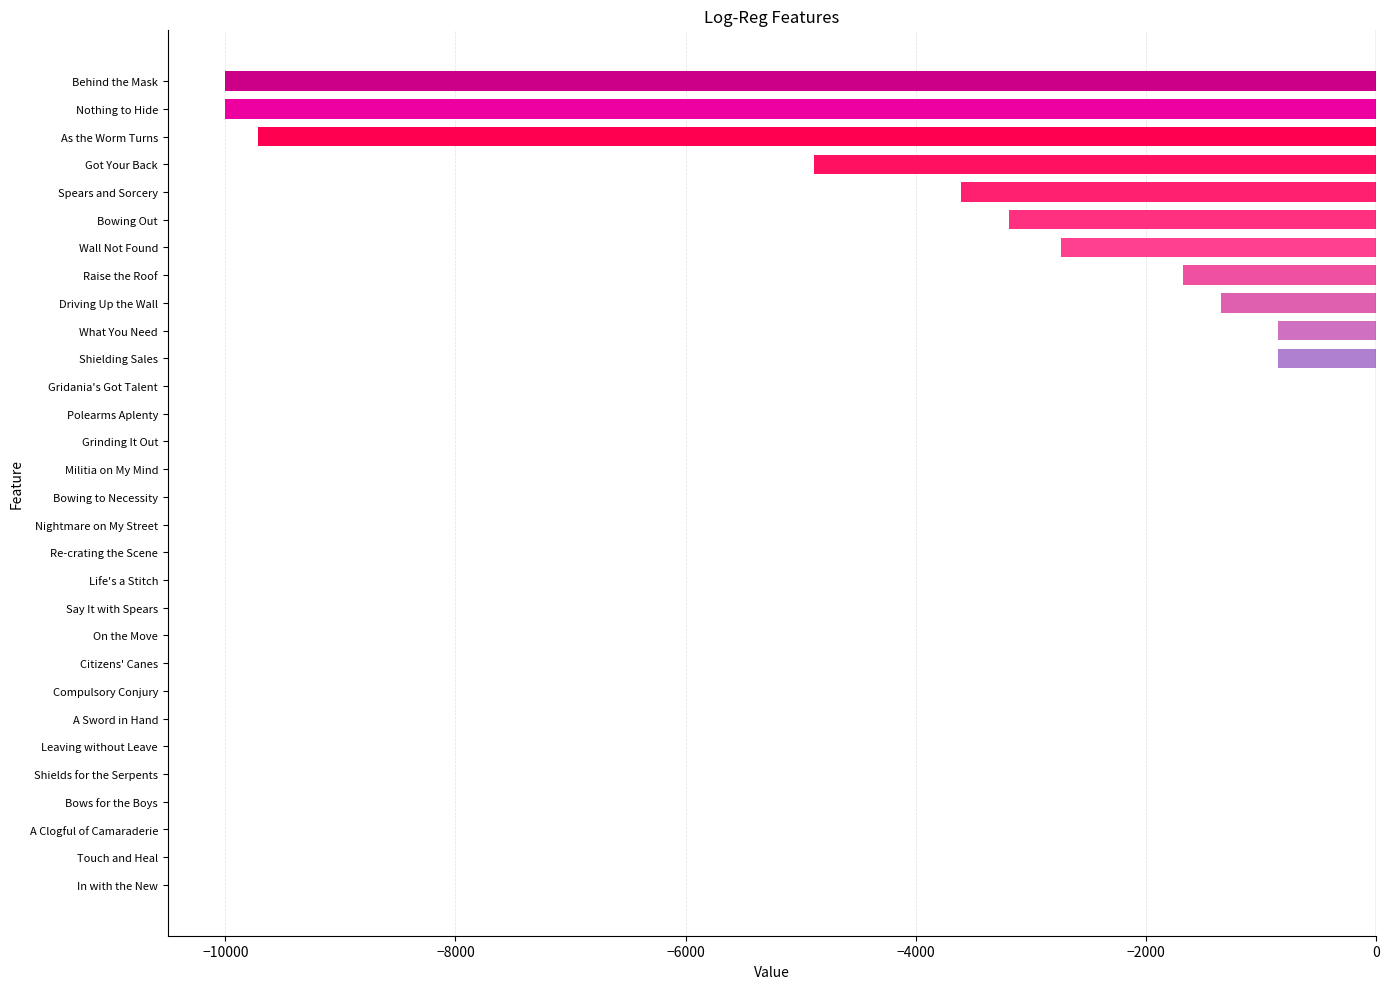

What is the sum of the values at Driving Up the Wall and Grinding It Out?

-1348.5